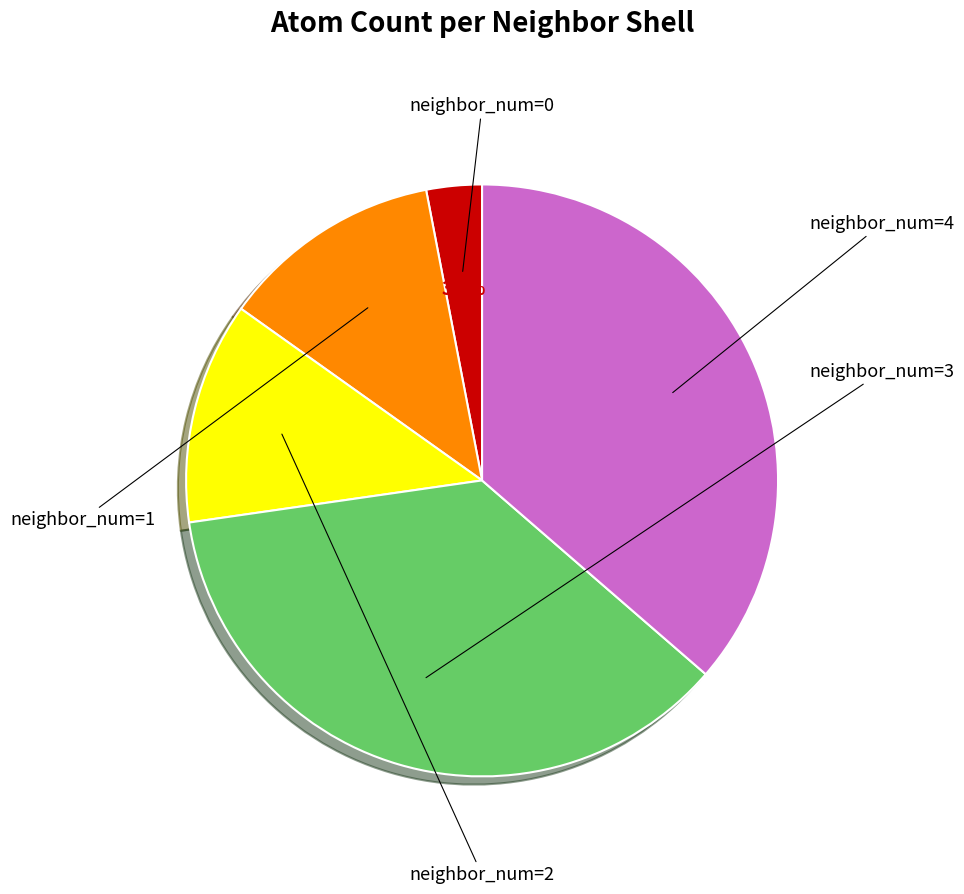

Is there any slice that represents more than half of the pie?

No